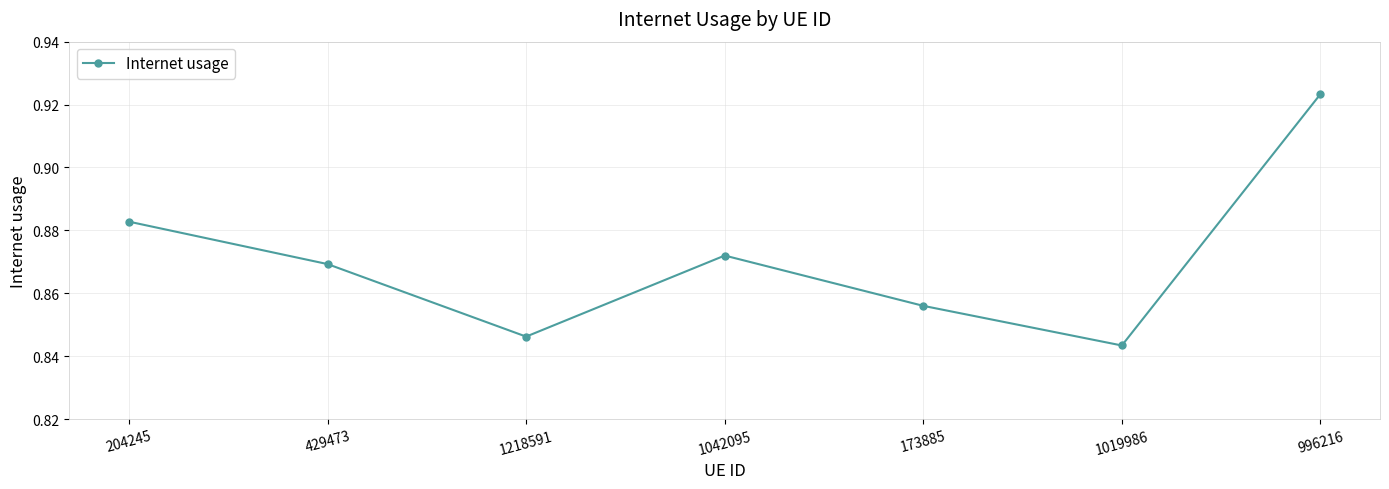

True or false: the data shows 0.3 at 204245.

False